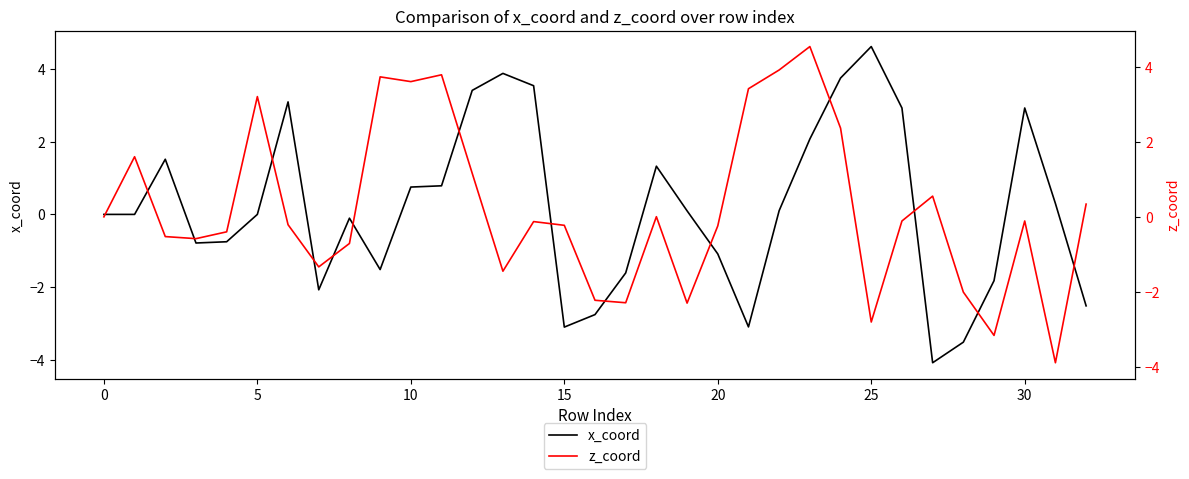

Which series ends up on top after the final intersection of z_coord and x_coord?

z_coord